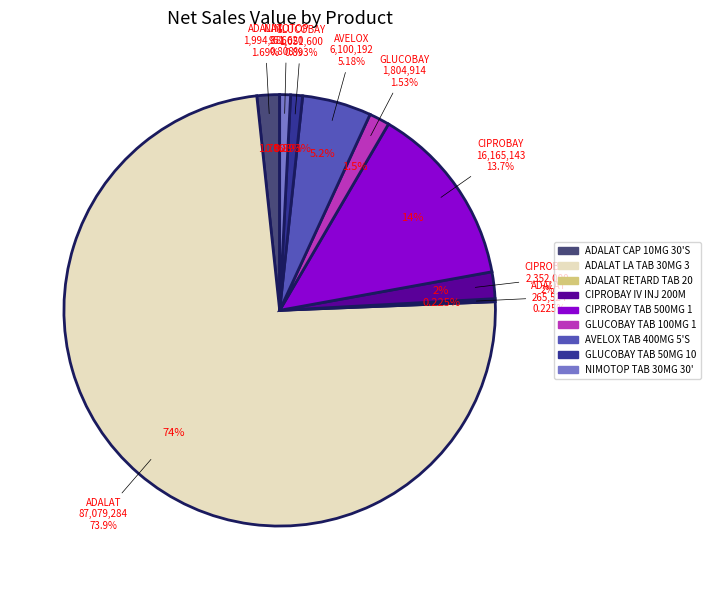

Is GLUCOBAY TAB 100MG 100'S the majority of the pie?

No